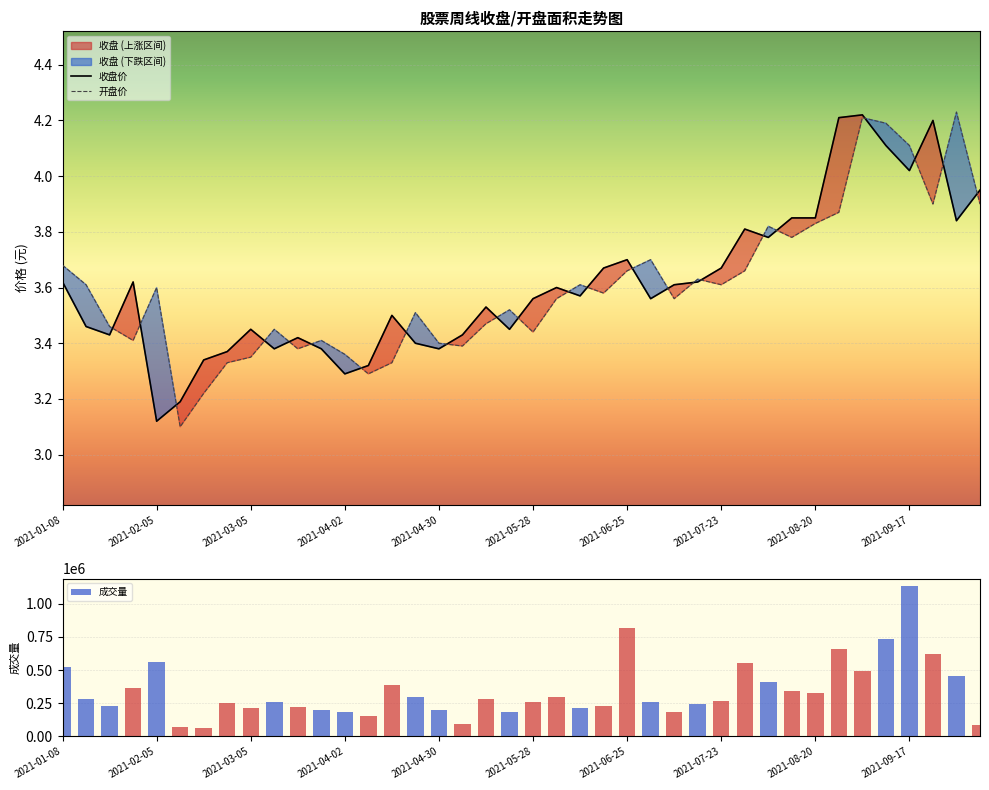

Which series has the largest total across all categories?

收盘